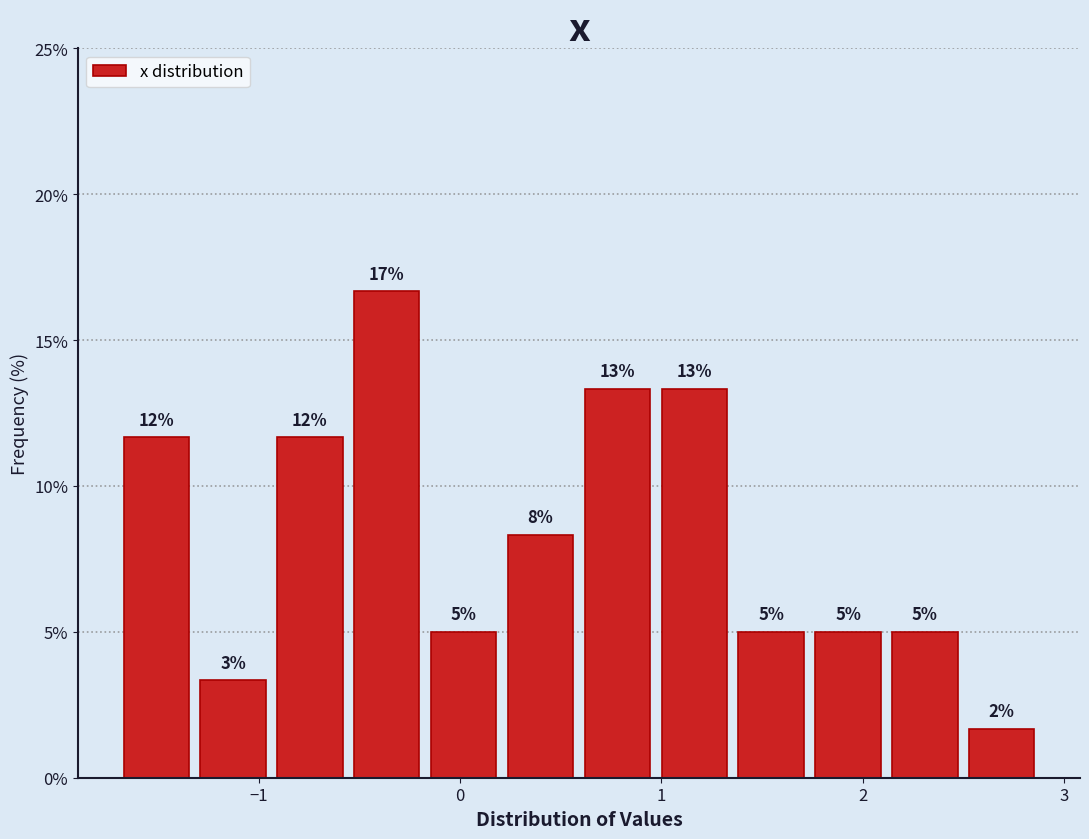

Around what value on the x-axis is the tallest bar? Give the approximate position of its centre, as read against the axis.

-0.4